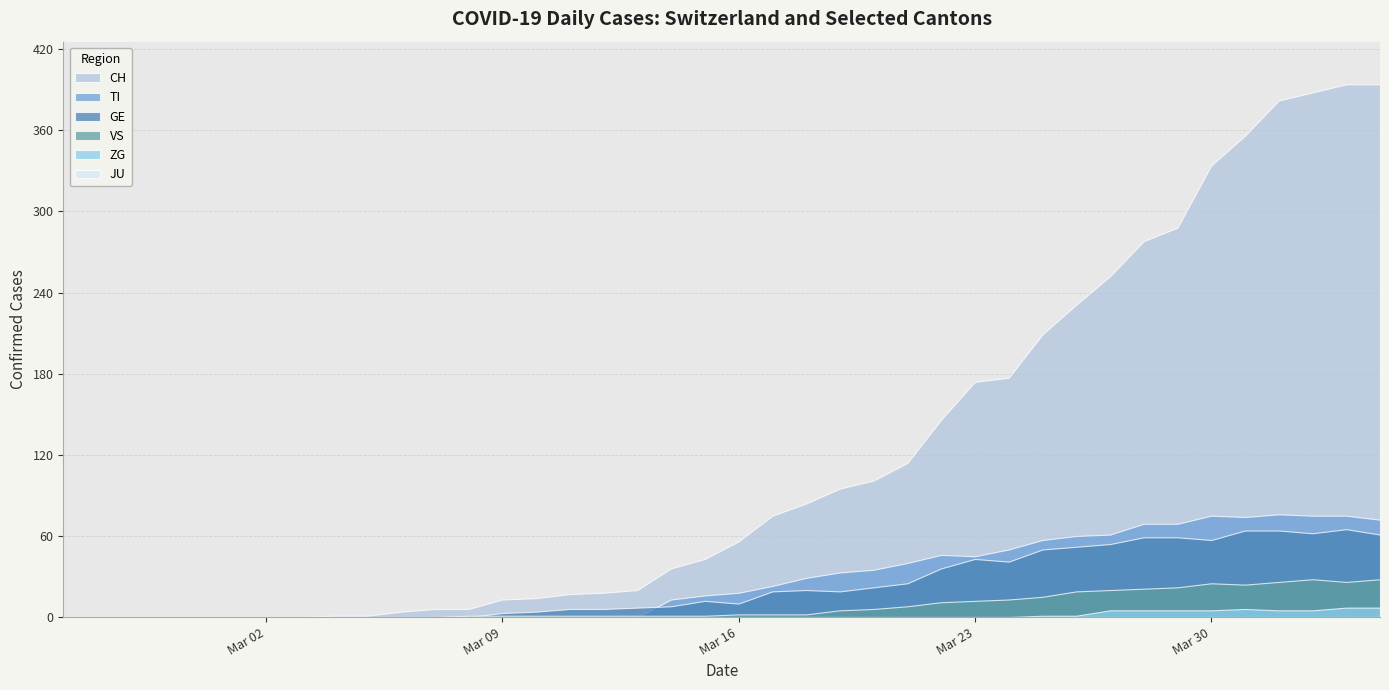

In GE, how many points are lower than both neighbors (excluding endpoints)?

5